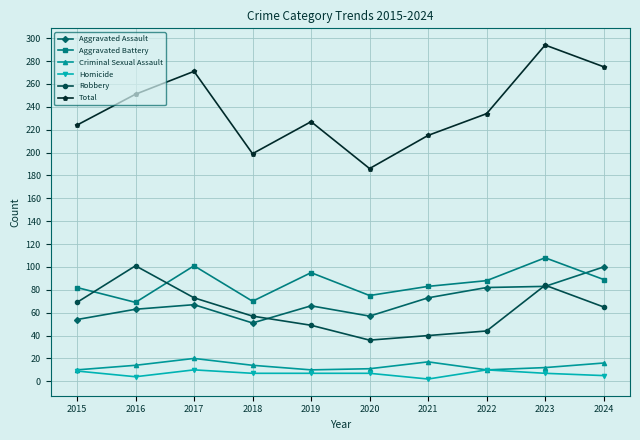

True or false: Aggravated Assault and Robbery intersect in this chart.

True